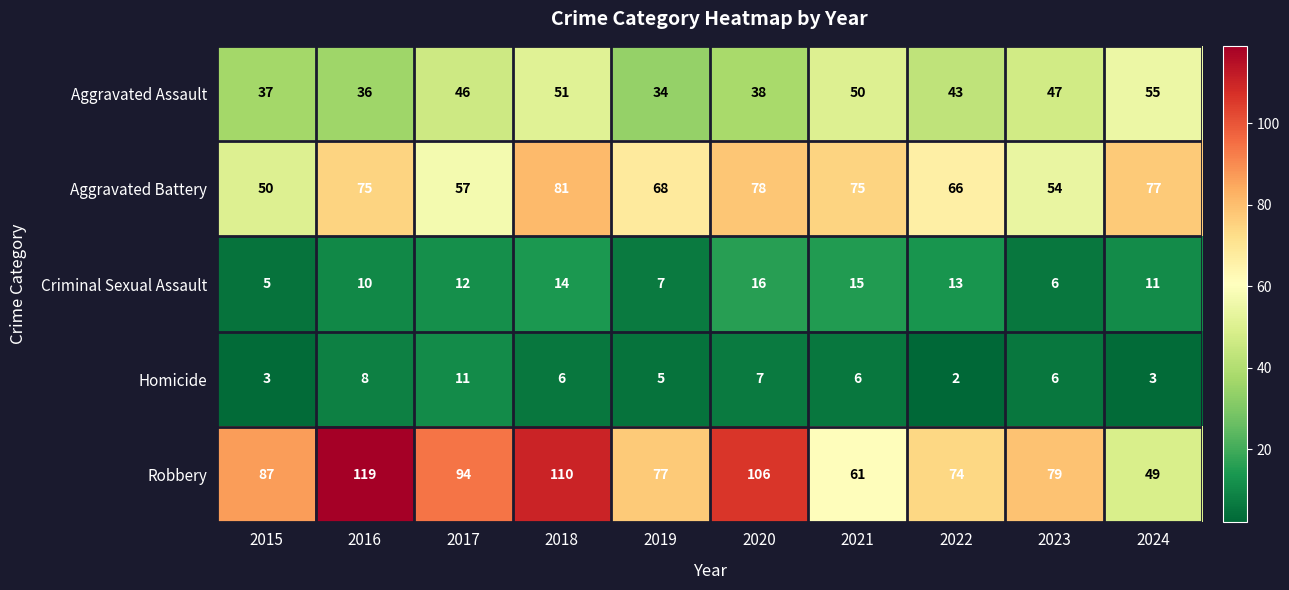

At which category is the sum across all series the highest?

2018